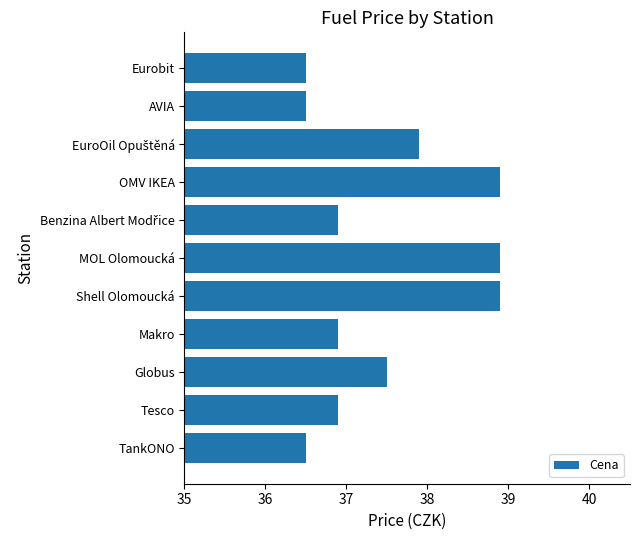

What value does the data have at Makro?

36.9